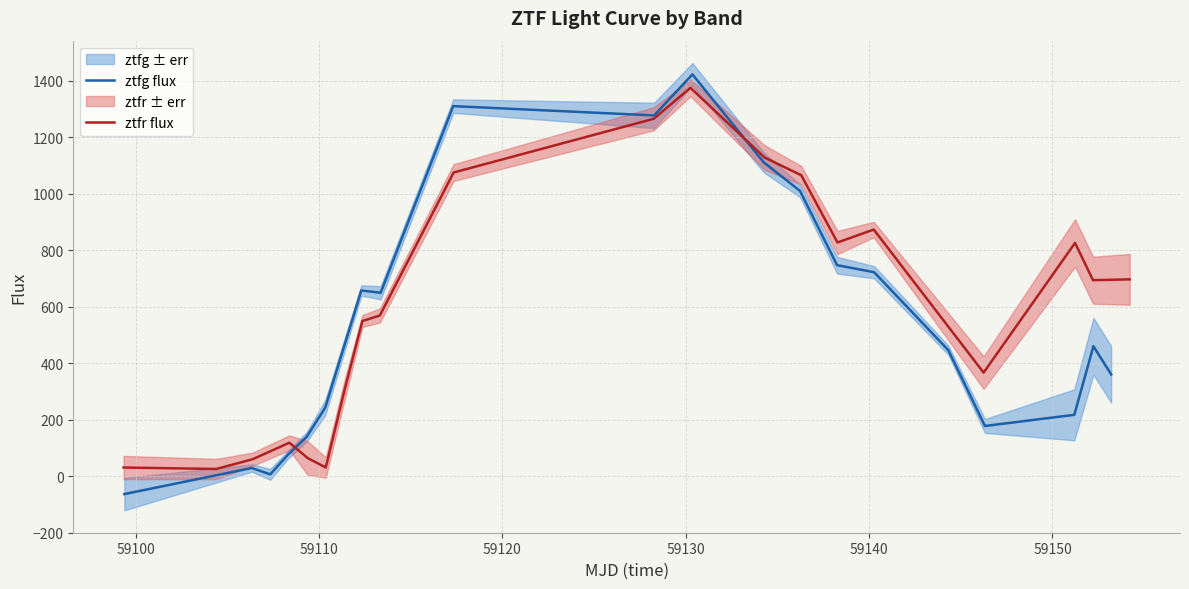

What is the minimum value for ztfg flux?

-63.5